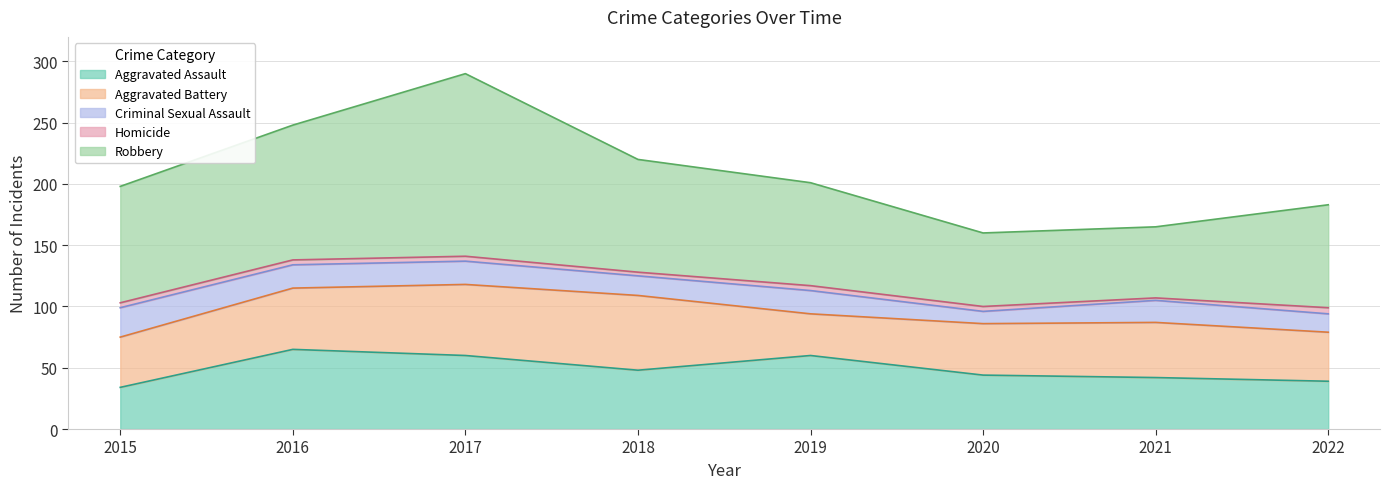

Which category has the highest value across all series?

2017